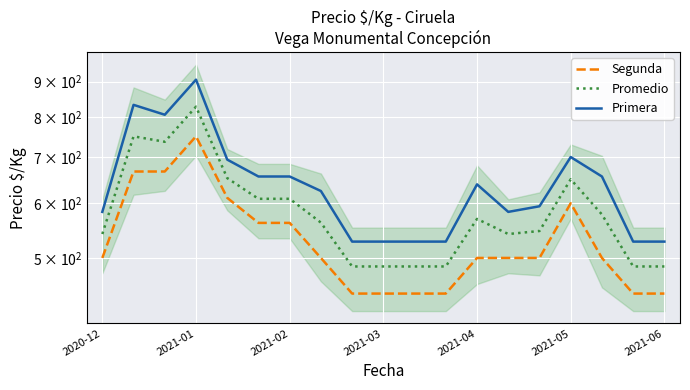

True or false: Segunda has a value of 312.7 at 7.

False